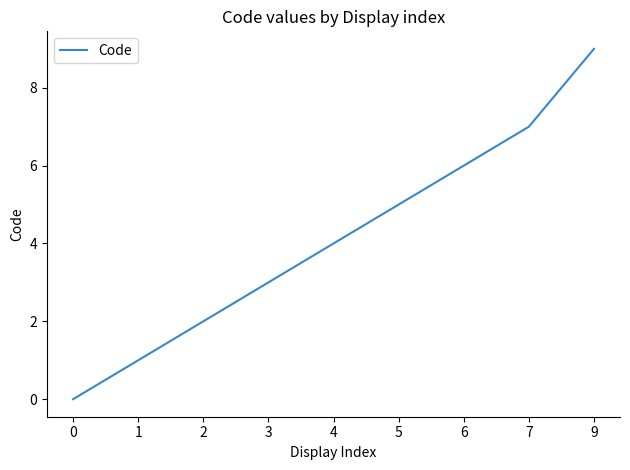

How many values are below 4?

4